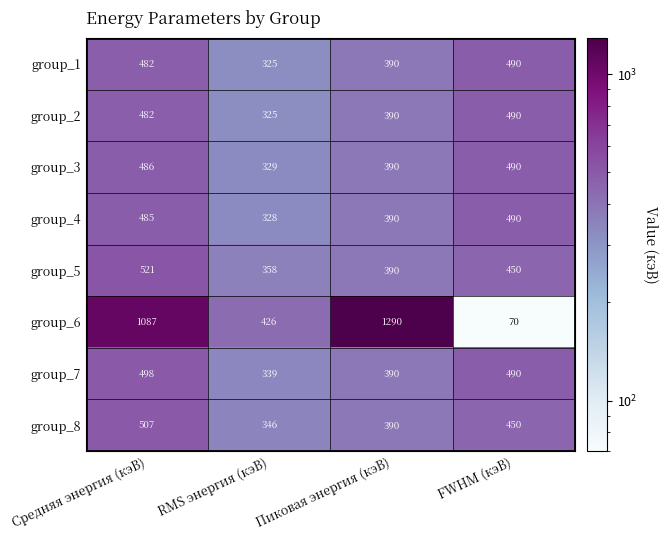

At which label is group_5 closest to 439?

FWHM (кэВ)